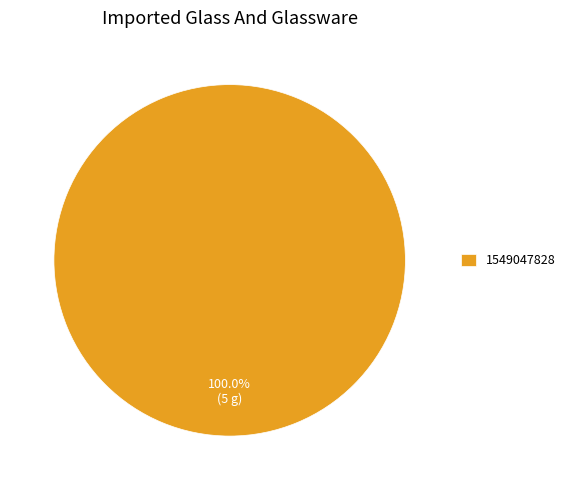

Does any single category account for the majority?

Yes